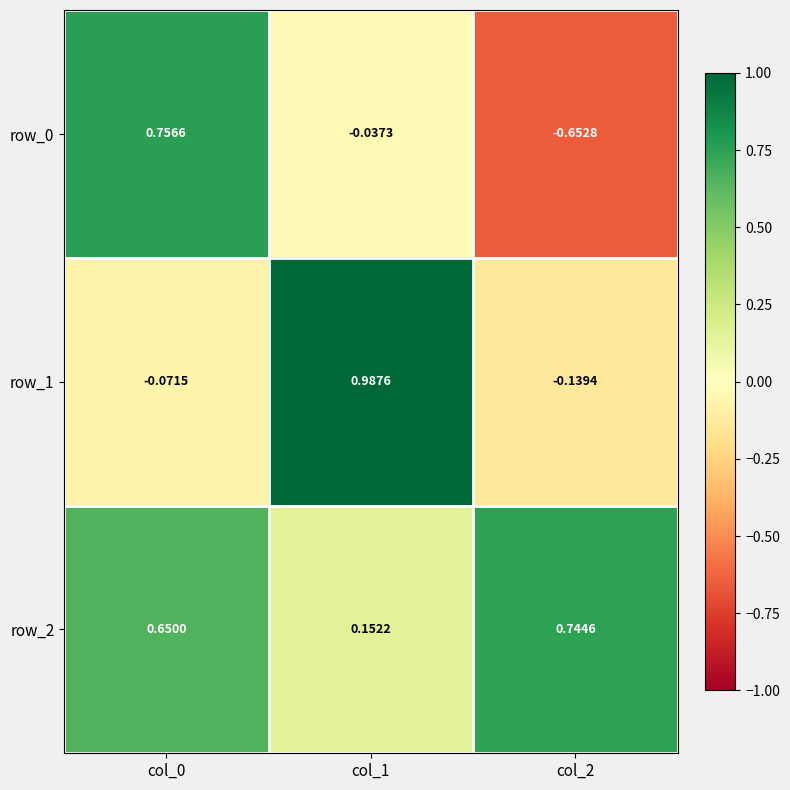

Is the value of row_1 at col_2 greater than the value of row_0 at col_2?

Yes